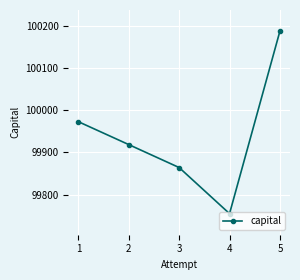

How many data points are less than 99918?

2